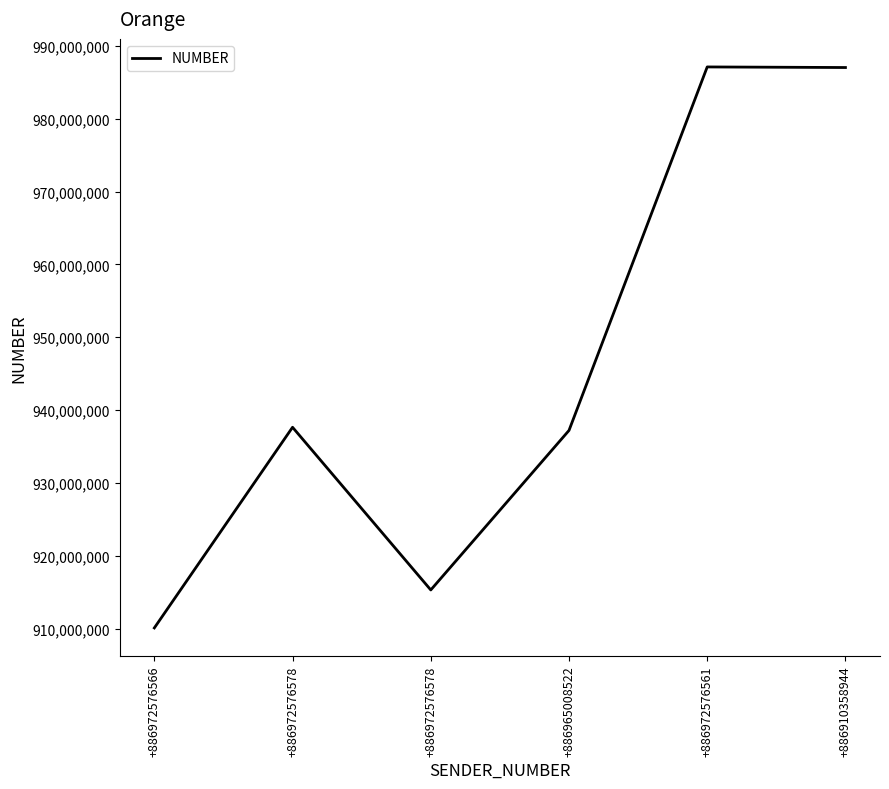

Is this an area chart (filled region under the line)?

No